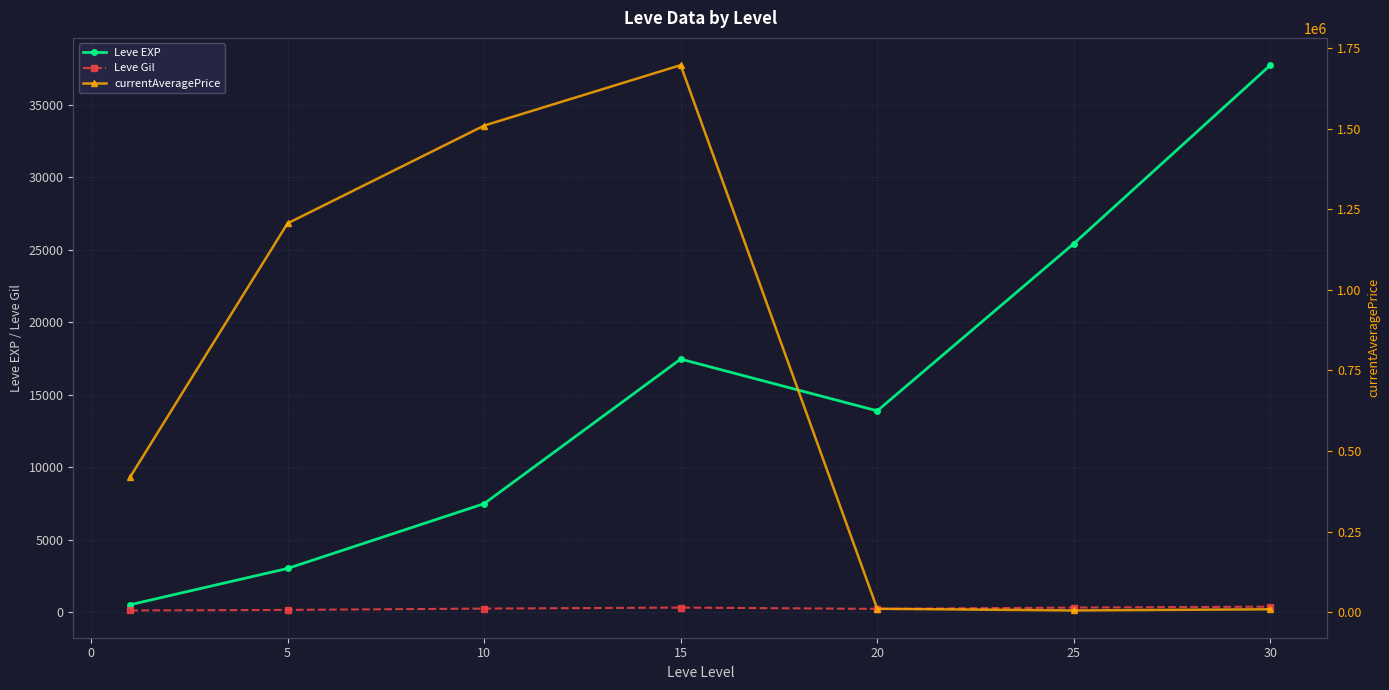

What is the difference between the maximum and minimum values in the currentAveragePrice series?

1691601.7